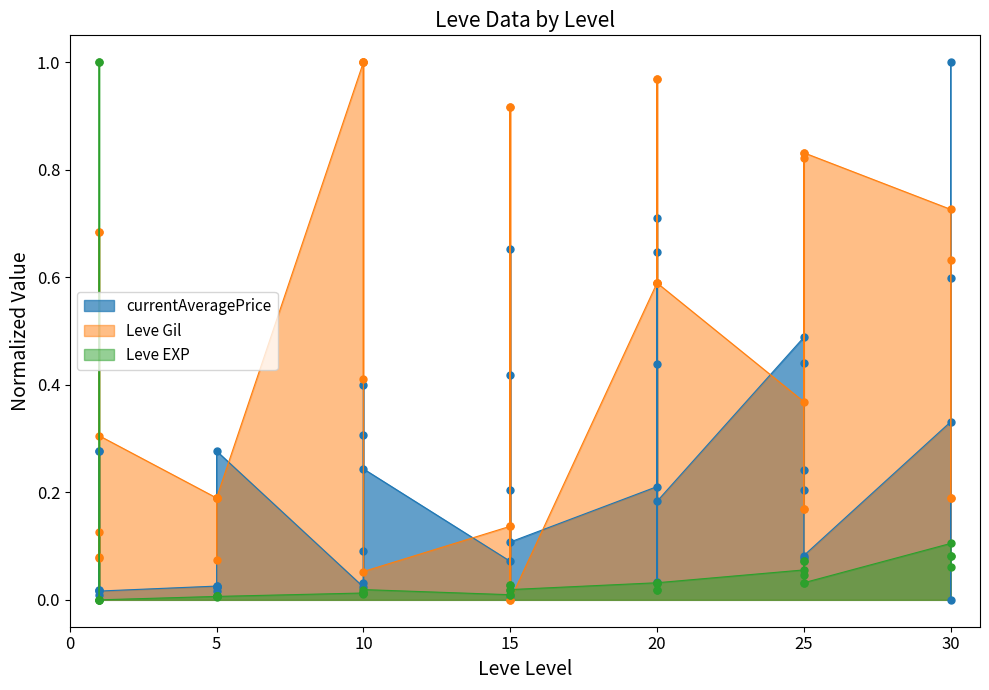

The Leve Gil series shows 0.3 at 30. True or false?

False